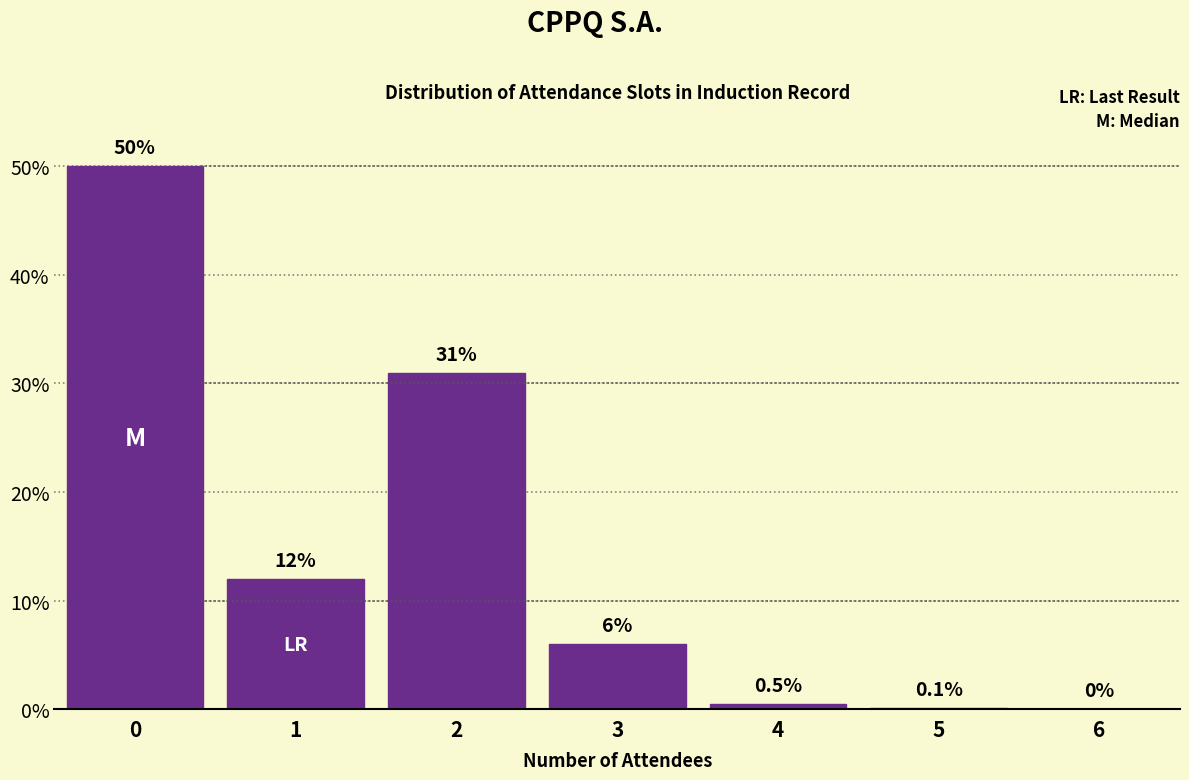

Reading right to left, what are all the values shown in this chart?

6=0.0	5=0.1	4=0.5	3=6.0	2=31.0	1=12.0	0=50.0